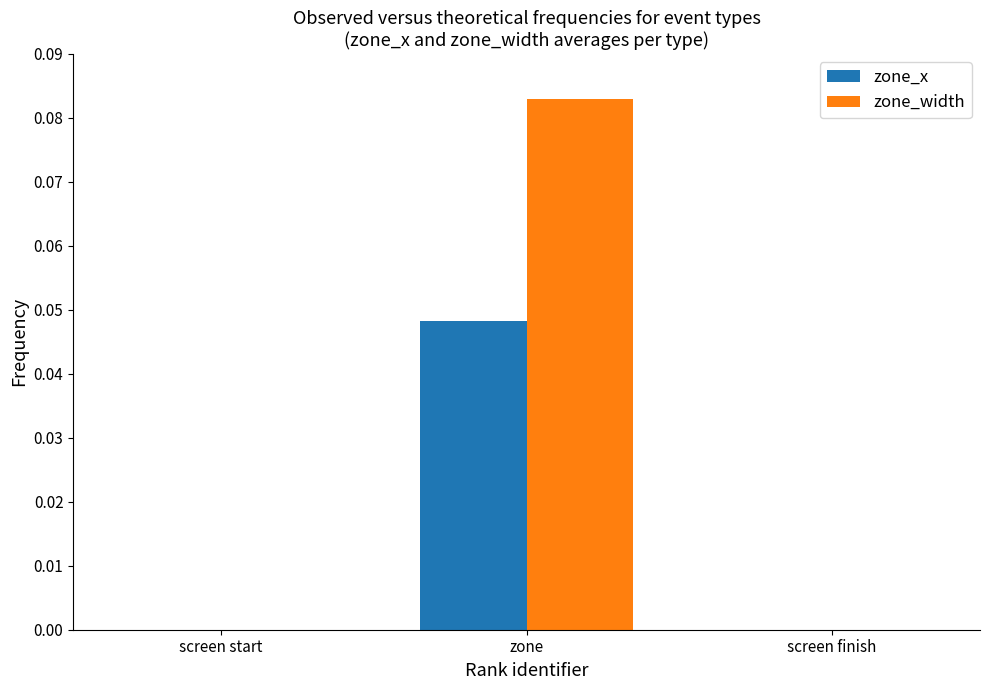

Which series has the largest total across all categories?

zone_width